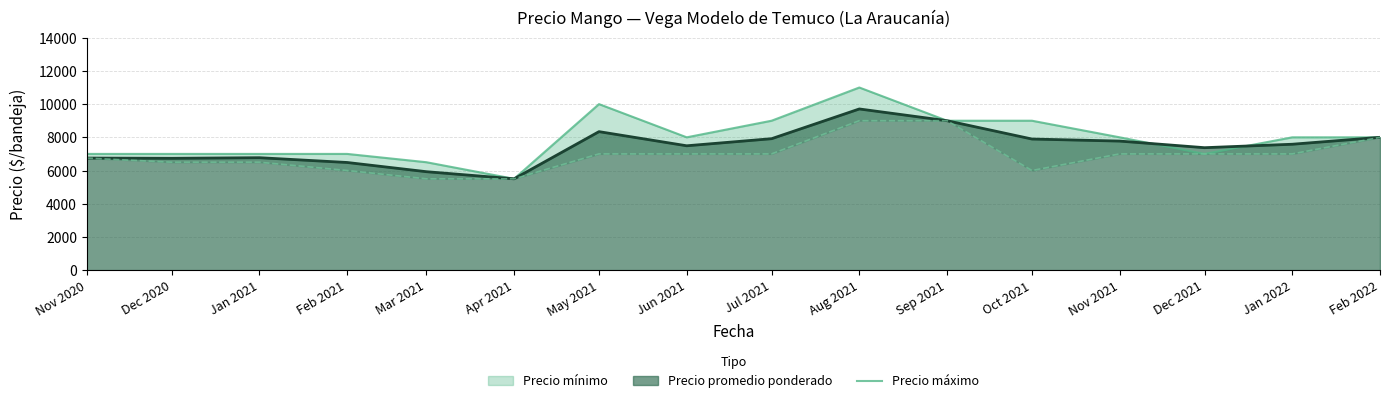

True or false: Precio promedio ponderado has a value of 8000 at Feb 2022.

True